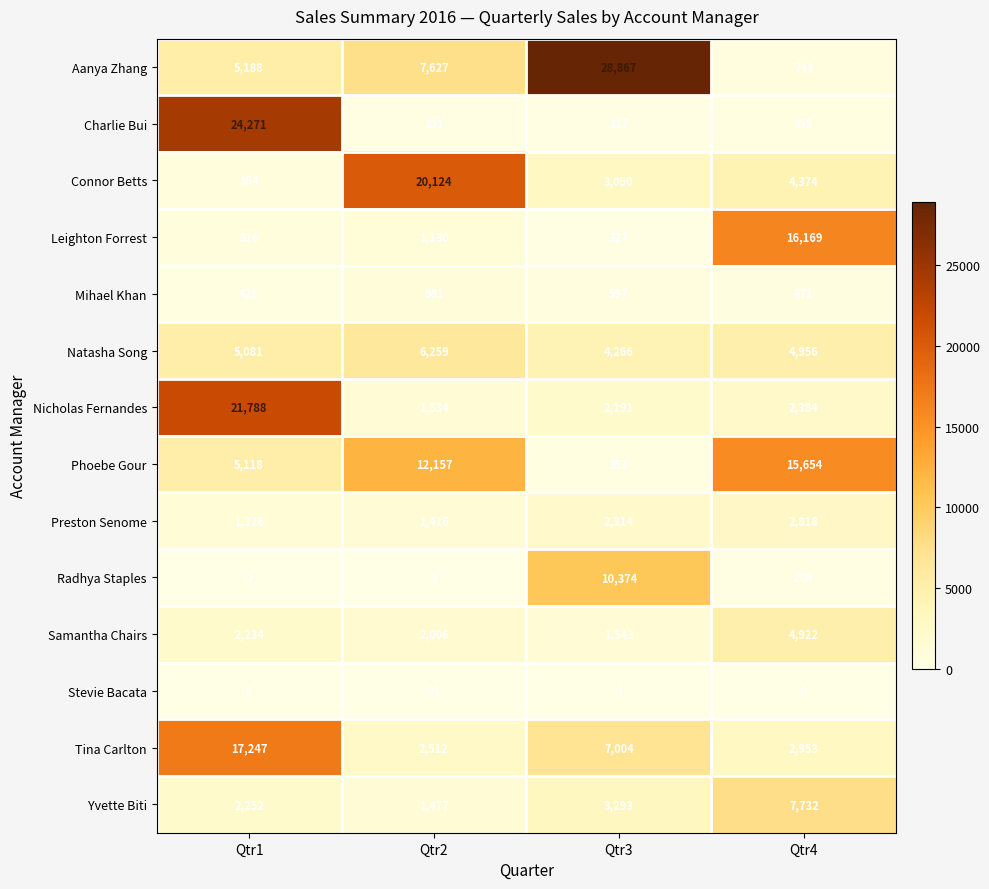

Which series changed the most between Qtr1 and Qtr4?

Charlie Bui